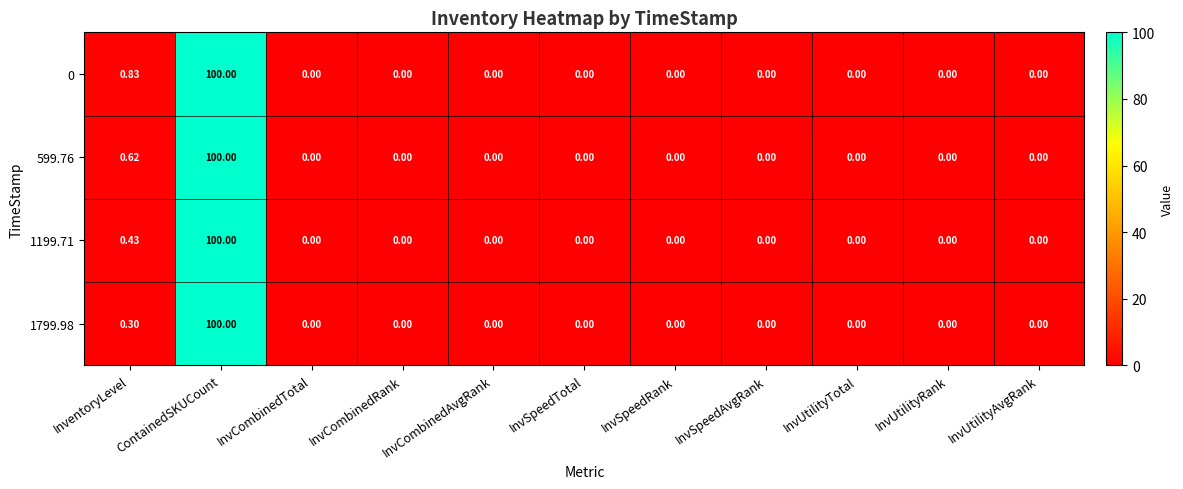

At which label is 599.76 closest to 50?

InventoryLevel